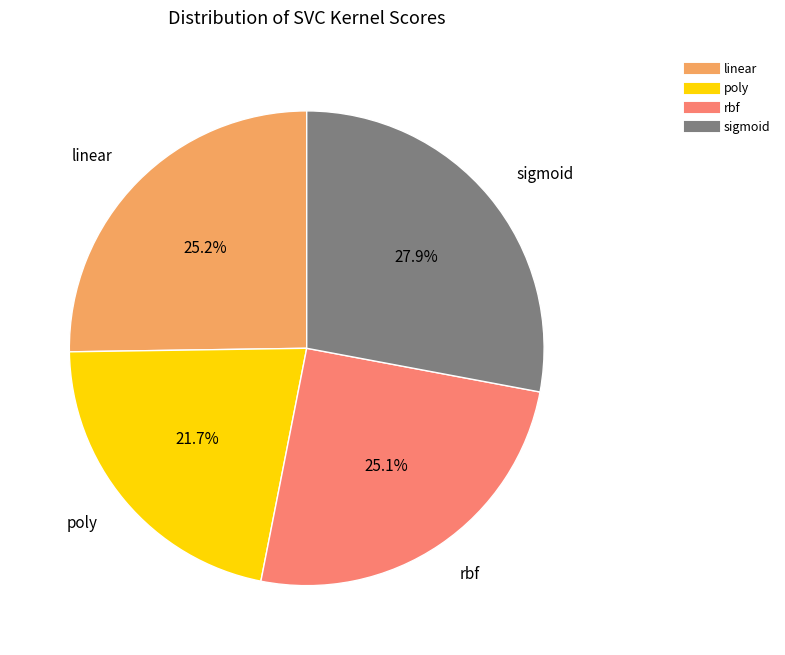

What portion of the pie excludes linear?

74.8%